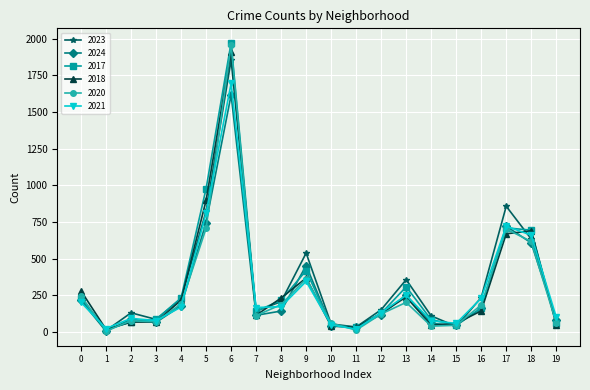

True or false: 2021 has more than 2 points higher than both neighbors.

True